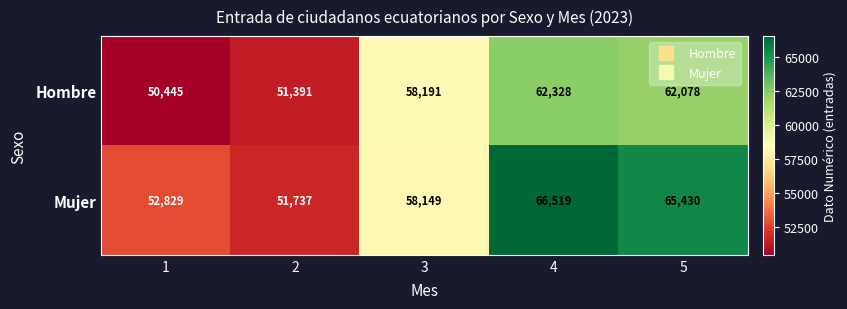

Rank the categories by Mujer value from highest to lowest.

4, 5, 3, 1, 2